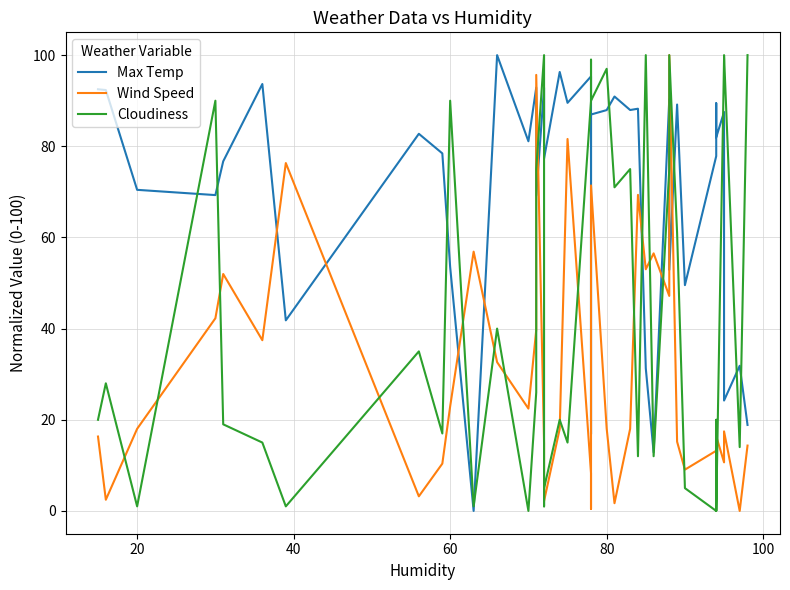

Is it true that Wind Speed equals 5.8 at 33?

False